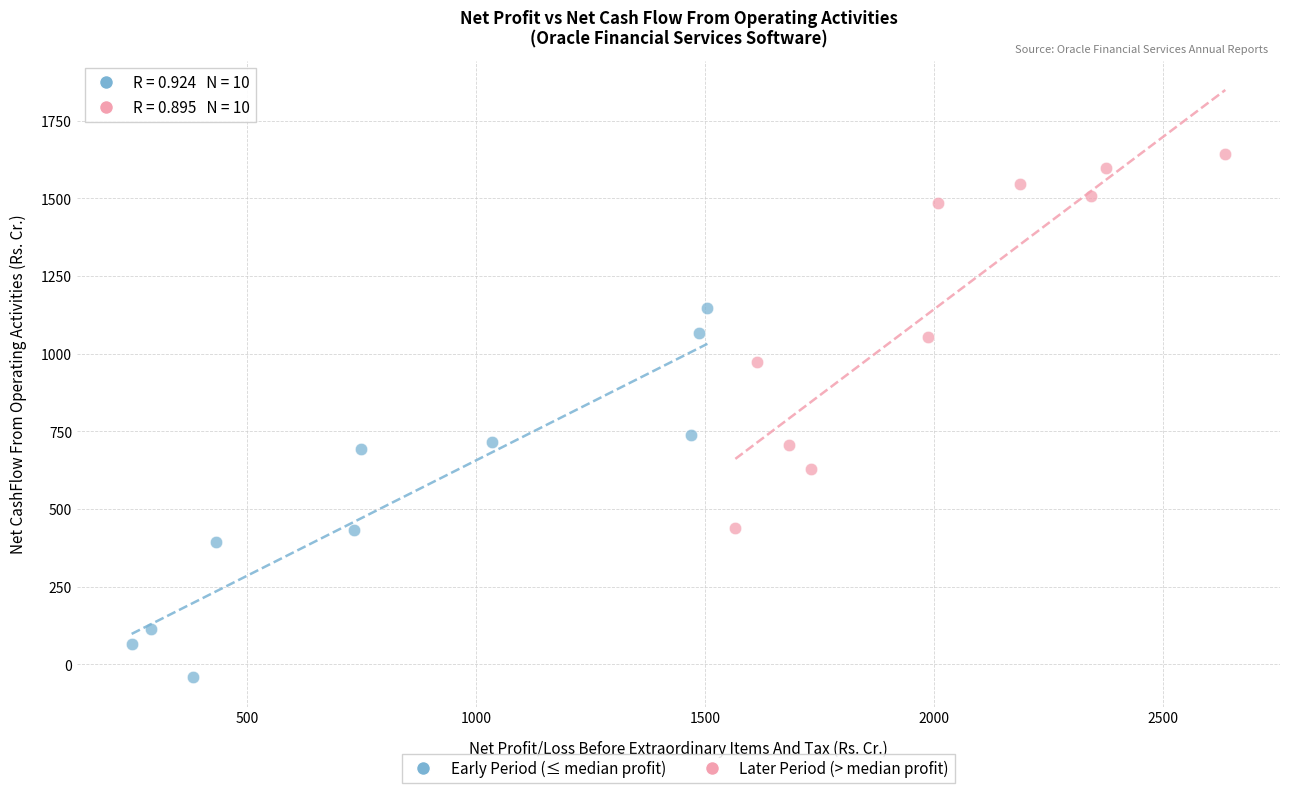

What are all the series names shown in the legend?

Early Period (≤ median profit), Later Period (> median profit)